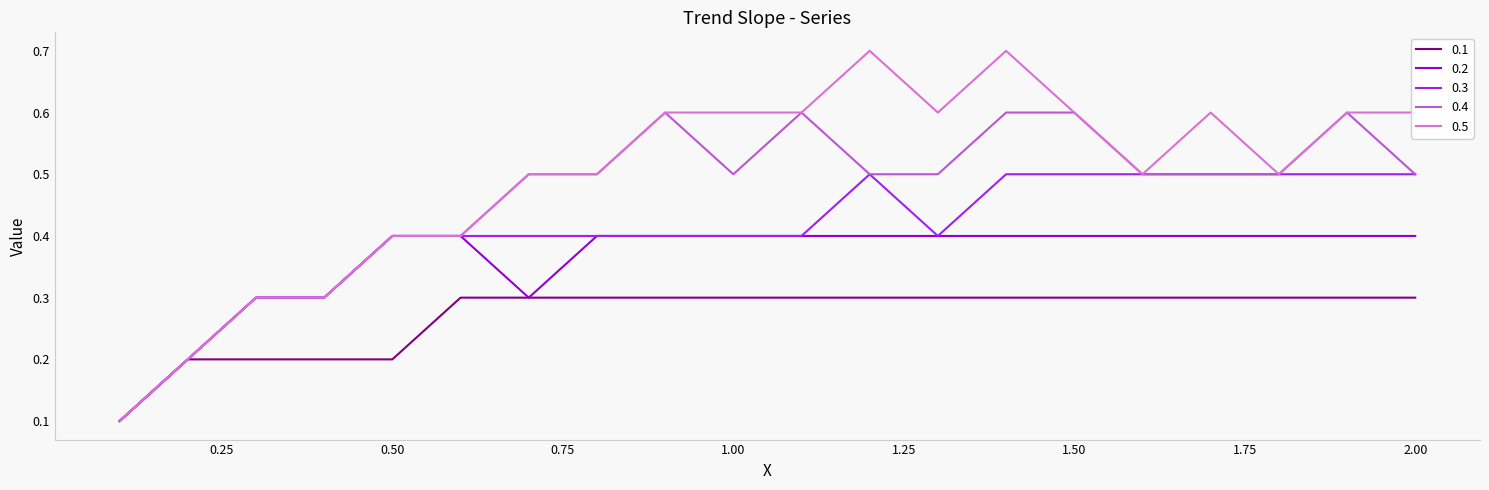

Reading left to right, list all the values displayed in this chart.

0.1: 0.1	0.2	0.2	0.2	0.2	0.3	0.3	0.3	0.3	0.3	0.3	0.3	0.3	0.3	0.3	0.3	0.3	0.3	0.3	0.3
0.2: 0.1	0.2	0.3	0.3	0.4	0.4	0.3	0.4	0.4	0.4	0.4	0.4	0.4	0.4	0.4	0.4	0.4	0.4	0.4	0.4
0.3: 0.1	0.2	0.3	0.3	0.4	0.4	0.4	0.4	0.4	0.4	0.4	0.5	0.4	0.5	0.5	0.5	0.5	0.5	0.5	0.5
0.4: 0.1	0.2	0.3	0.3	0.4	0.4	0.5	0.5	0.6	0.5	0.6	0.5	0.5	0.6	0.6	0.5	0.5	0.5	0.6	0.5
0.5: 0.1	0.2	0.3	0.3	0.4	0.4	0.5	0.5	0.6	0.6	0.6	0.7	0.6	0.7	0.6	0.5	0.6	0.5	0.6	0.6